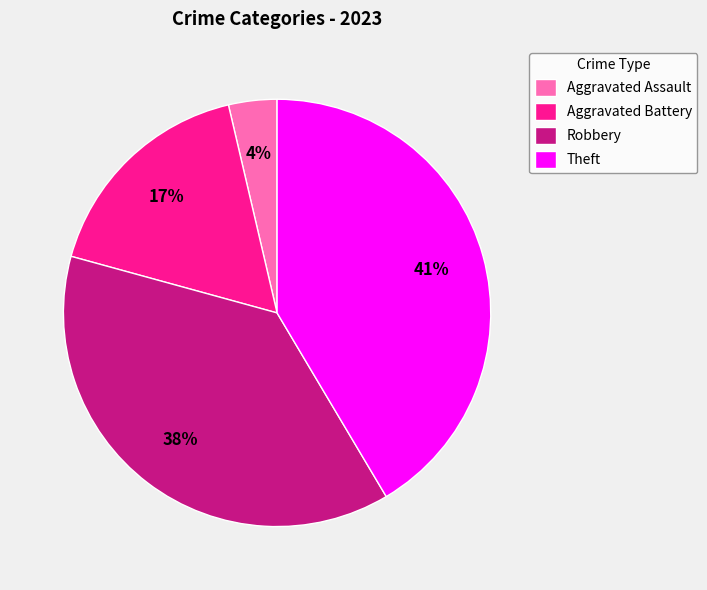

True or false: Robbery accounts for 38% of the total.

True